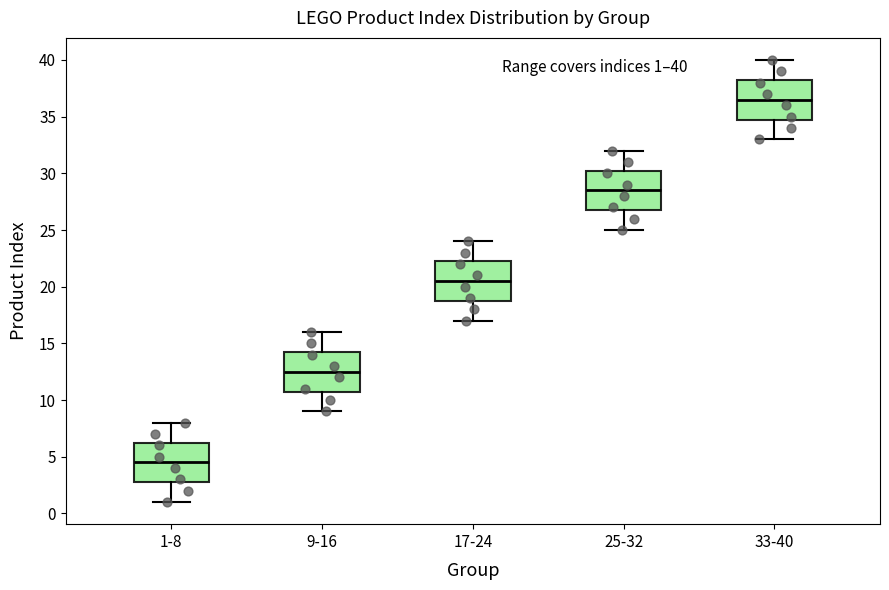

Which box has the lowest median line?

1-8